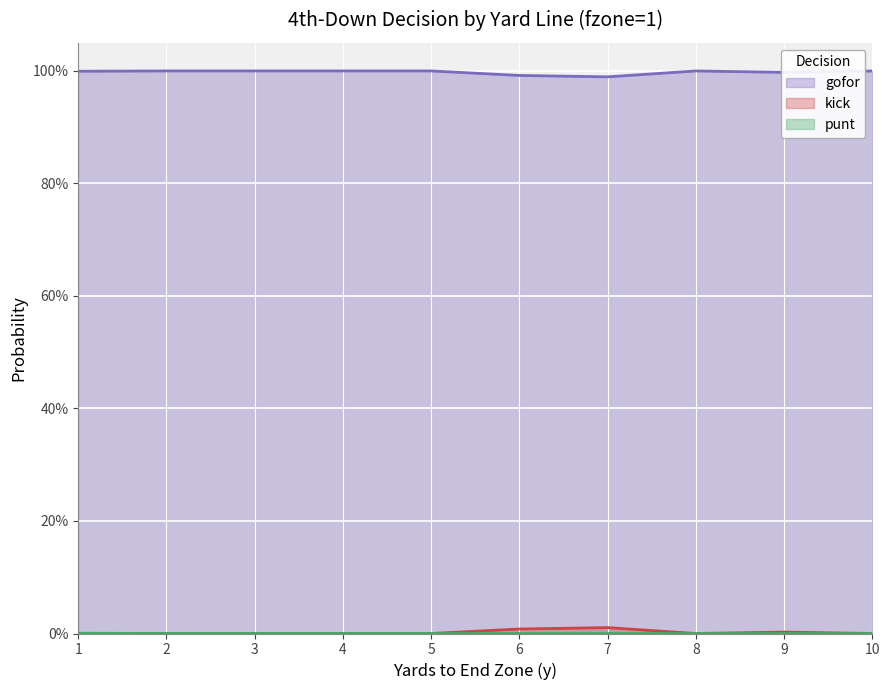

At which category does kick reach its first local valley?

8